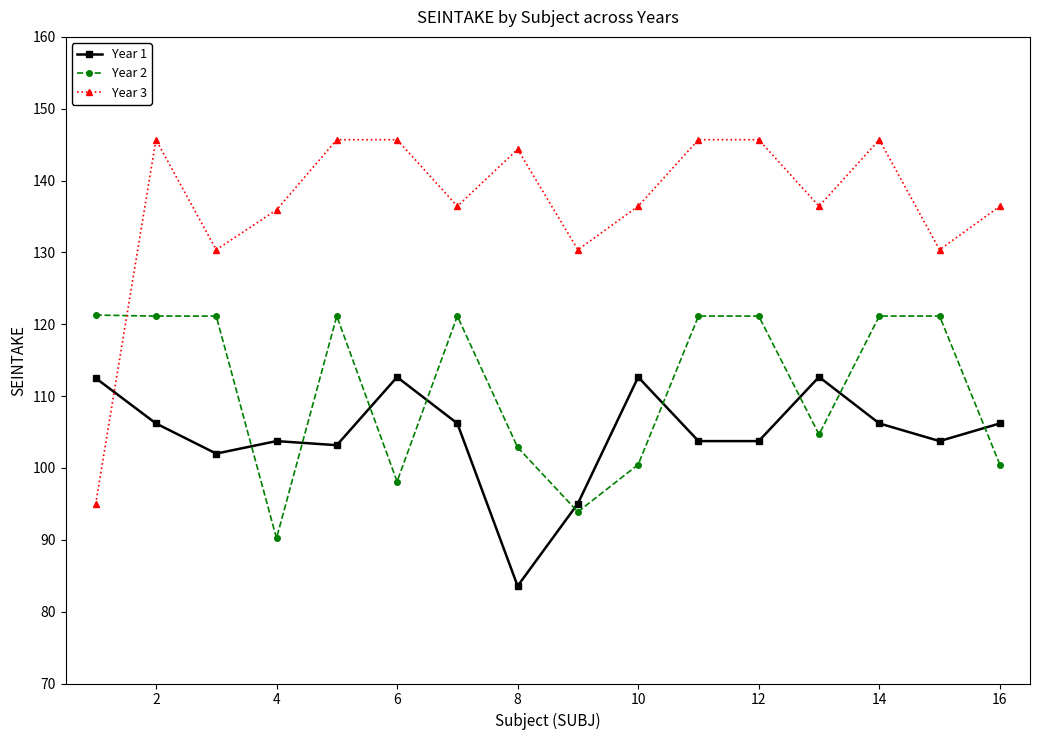

How many values in the Year 1 series are below 106?

8